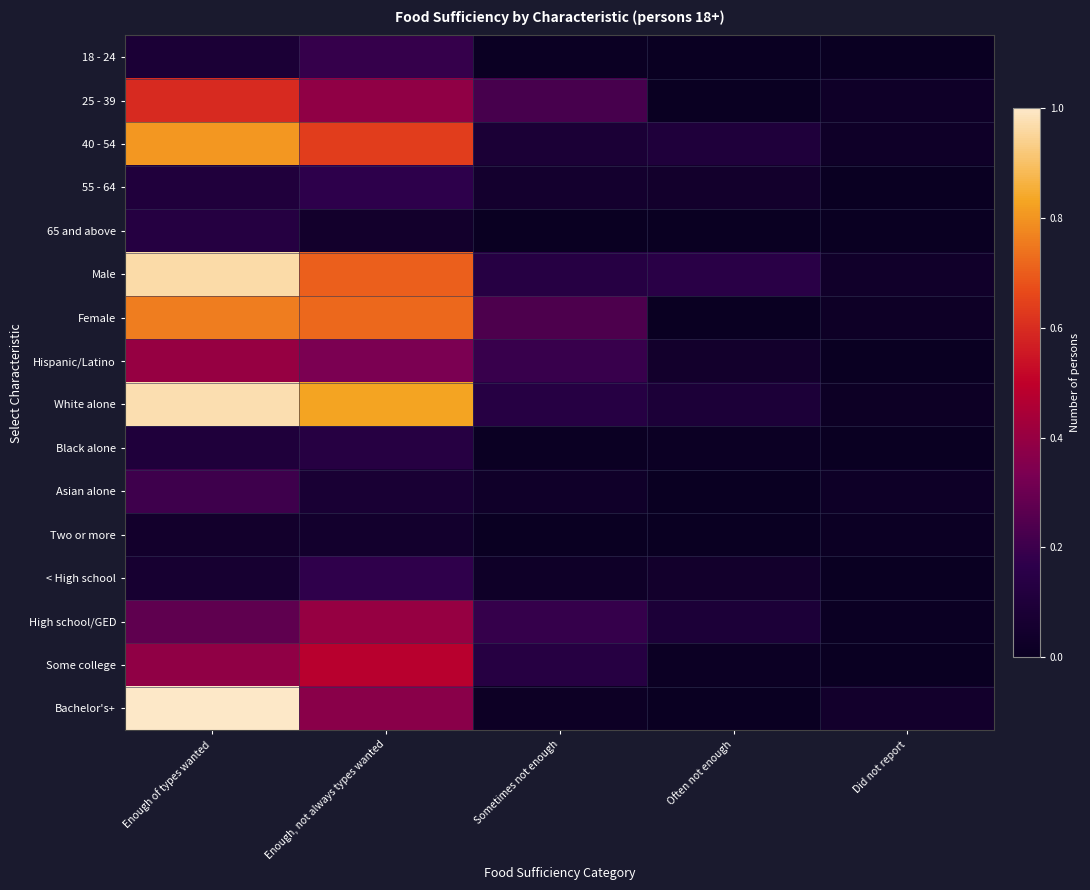

Reading left to right, list all the values displayed in this chart.

18 - 24: Enough of types wanted=0.1	Enough, not always types wanted=0.2	Sometimes not enough=0.0	Often not enough=0.0	Did not report=0.0
25 - 39: Enough of types wanted=0.6	Enough, not always types wanted=0.4	Sometimes not enough=0.2	Often not enough=0.0	Did not report=0.0
40 - 54: Enough of types wanted=0.8	Enough, not always types wanted=0.6	Sometimes not enough=0.1	Often not enough=0.1	Did not report=0.0
55 - 64: Enough of types wanted=0.1	Enough, not always types wanted=0.2	Sometimes not enough=0.1	Often not enough=0.0	Did not report=0.0
65 and above: Enough of types wanted=0.1	Enough, not always types wanted=0.0	Sometimes not enough=0.0	Often not enough=0.0	Did not report=0.0
Male: Enough of types wanted=1.0	Enough, not always types wanted=0.7	Sometimes not enough=0.1	Often not enough=0.2	Did not report=0.0
Female: Enough of types wanted=0.8	Enough, not always types wanted=0.7	Sometimes not enough=0.2	Often not enough=0.0	Did not report=0.0
Hispanic/Latino: Enough of types wanted=0.4	Enough, not always types wanted=0.3	Sometimes not enough=0.2	Often not enough=0.0	Did not report=0.0
White alone: Enough of types wanted=1.0	Enough, not always types wanted=0.8	Sometimes not enough=0.1	Often not enough=0.1	Did not report=0.0
Black alone: Enough of types wanted=0.1	Enough, not always types wanted=0.1	Sometimes not enough=0.0	Often not enough=0.0	Did not report=0.0
Asian alone: Enough of types wanted=0.2	Enough, not always types wanted=0.1	Sometimes not enough=0.0	Often not enough=0.0	Did not report=0.0
Two or more: Enough of types wanted=0.0	Enough, not always types wanted=0.0	Sometimes not enough=0.0	Often not enough=0.0	Did not report=0.0
< High school: Enough of types wanted=0.1	Enough, not always types wanted=0.2	Sometimes not enough=0.0	Often not enough=0.0	Did not report=0.0
High school/GED: Enough of types wanted=0.3	Enough, not always types wanted=0.4	Sometimes not enough=0.2	Often not enough=0.1	Did not report=0.0
Some college: Enough of types wanted=0.4	Enough, not always types wanted=0.5	Sometimes not enough=0.1	Often not enough=0.0	Did not report=0.0
Bachelor's+: Enough of types wanted=1.0	Enough, not always types wanted=0.4	Sometimes not enough=0.0	Often not enough=0.0	Did not report=0.0